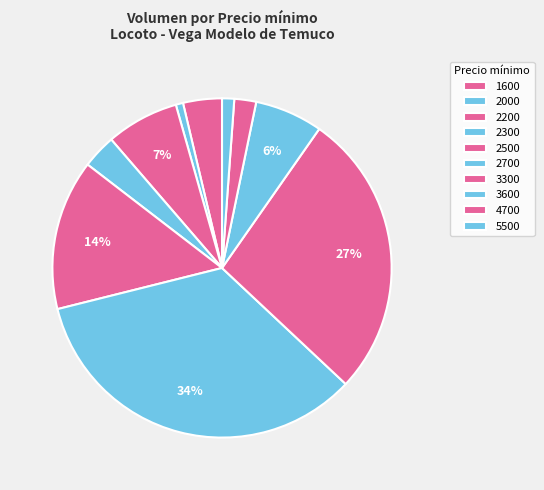

How many segments does this pie chart have?

10